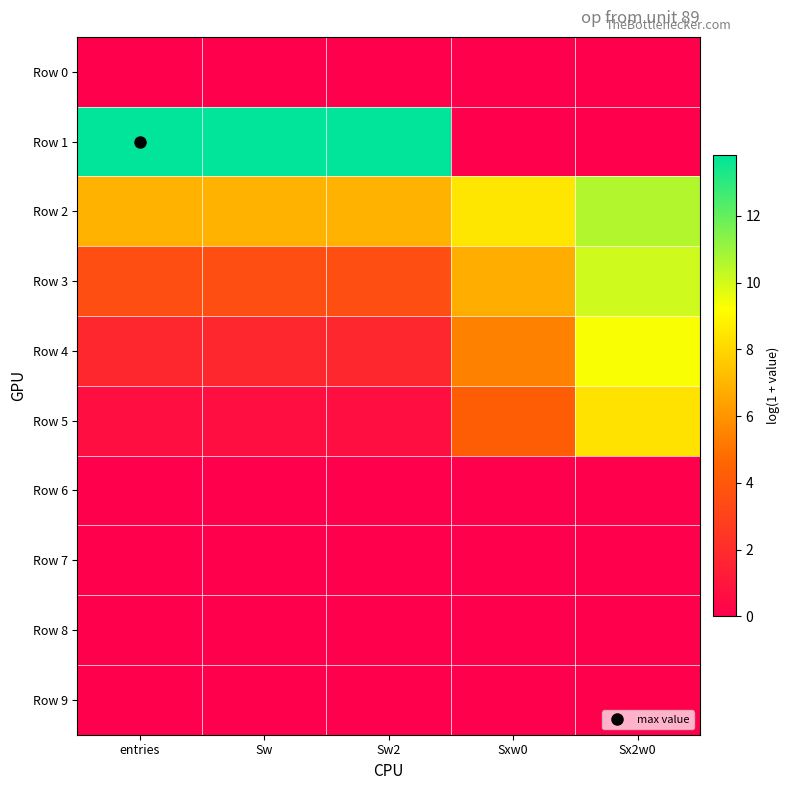

How many data points does each series have?

5